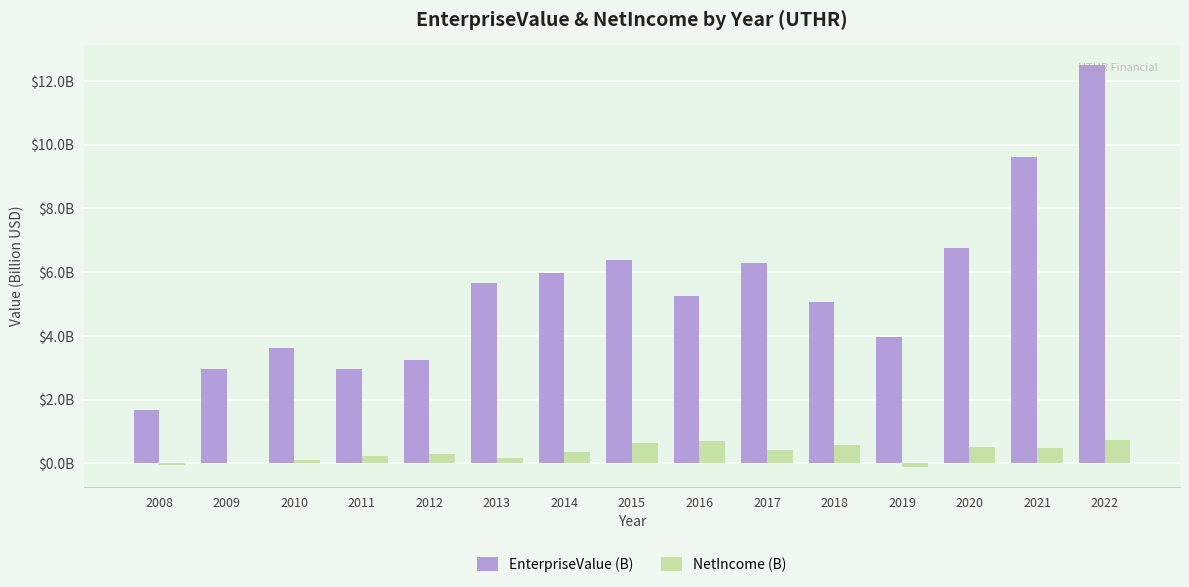

What are all the series names shown in the legend?

EnterpriseValue (B), NetIncome (B)